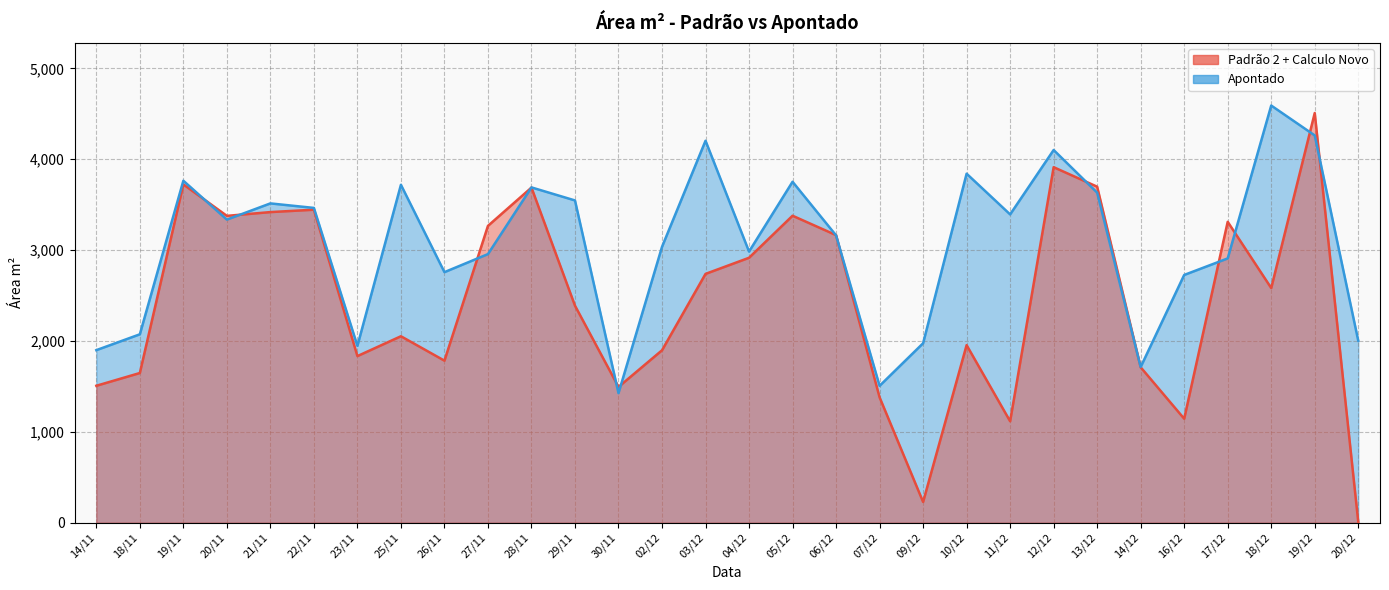

In Apontado, how many points are lower than both neighbors (excluding endpoints)?

8